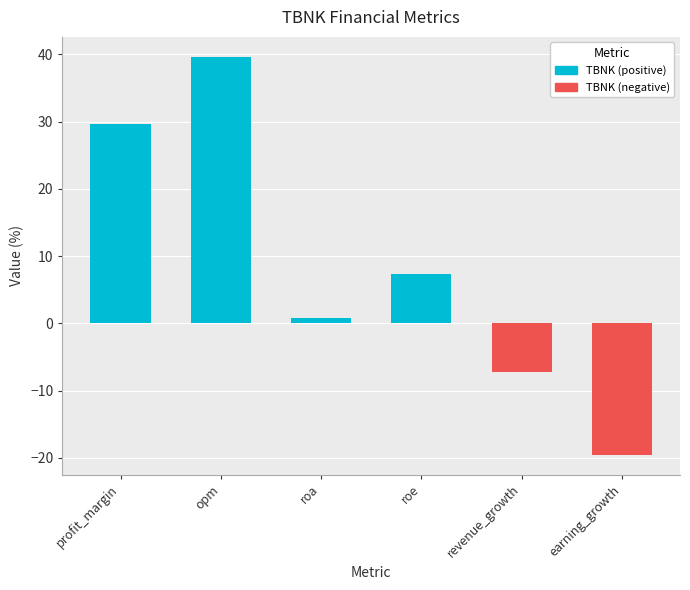

Reading left to right, list all the values displayed in this chart.

29.6	39.6	0.9	7.4	-7.2	-19.5